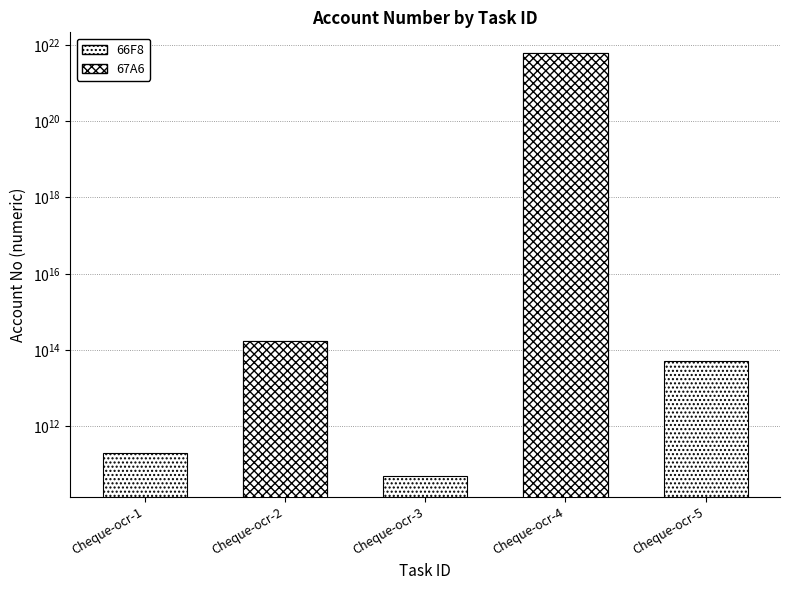

How many values exceed 50200017167660?

2